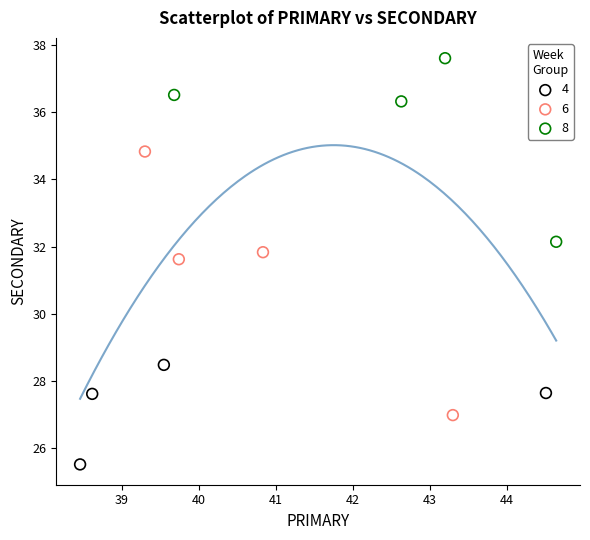

Which series reaches the minimum Y coordinate?

4